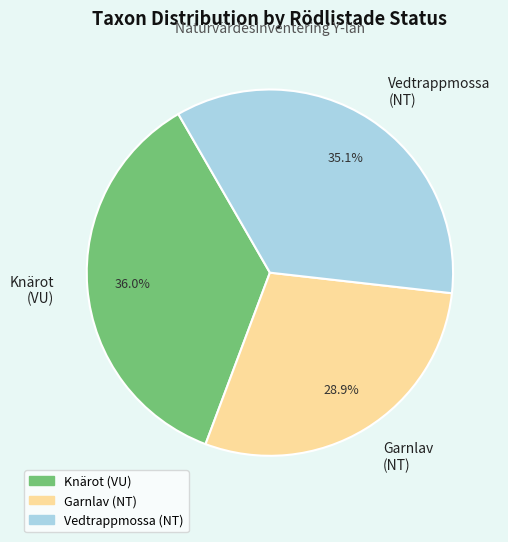

Combined, what portion of the pie is Vedtrappmossa (NT) and Knärot (VU)?

71.1%